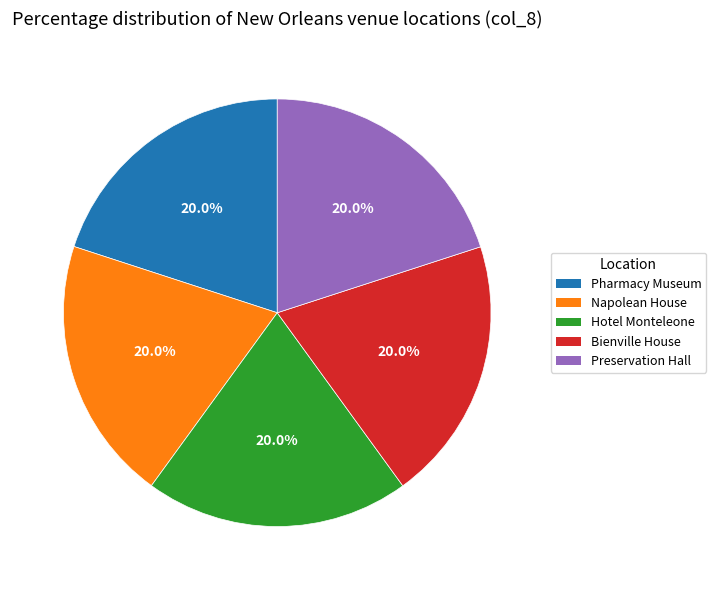

True or false: Preservation Hall accounts for 20% of the total.

True